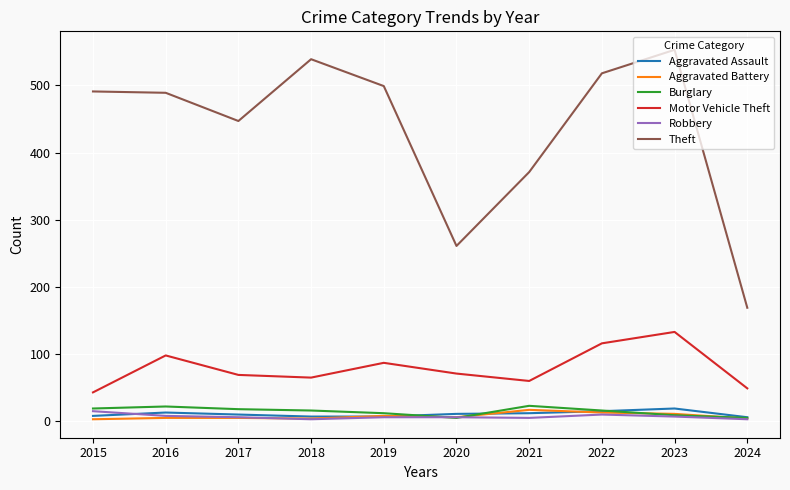

What is the spread (max minus min) of values at 2016?

484